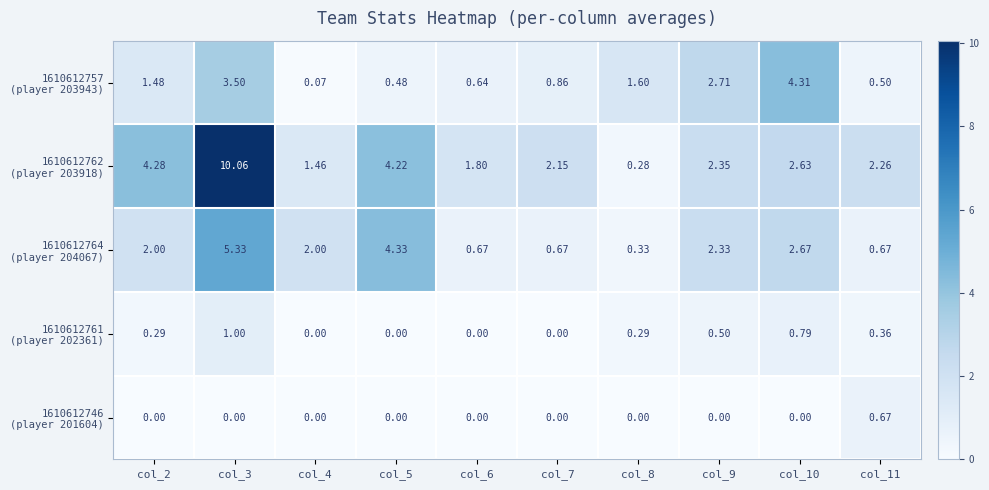

How many data points does each series have?

10